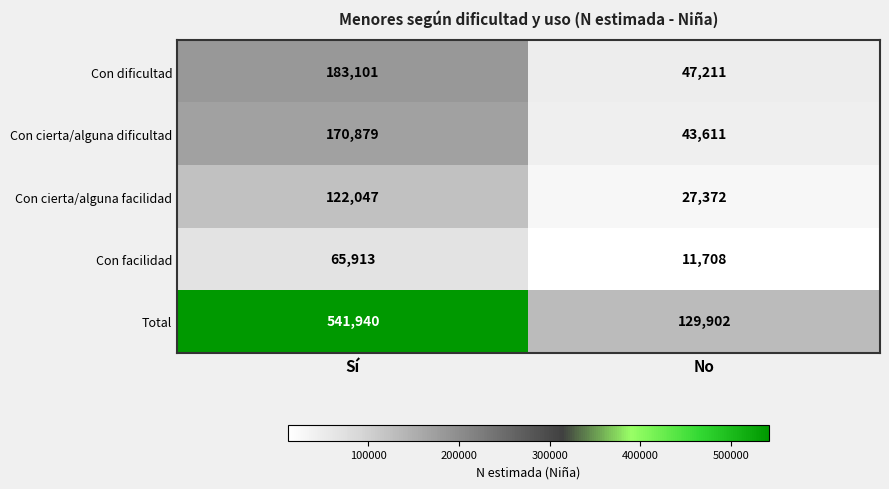

The value of Total at No is 129902. True or false?

True